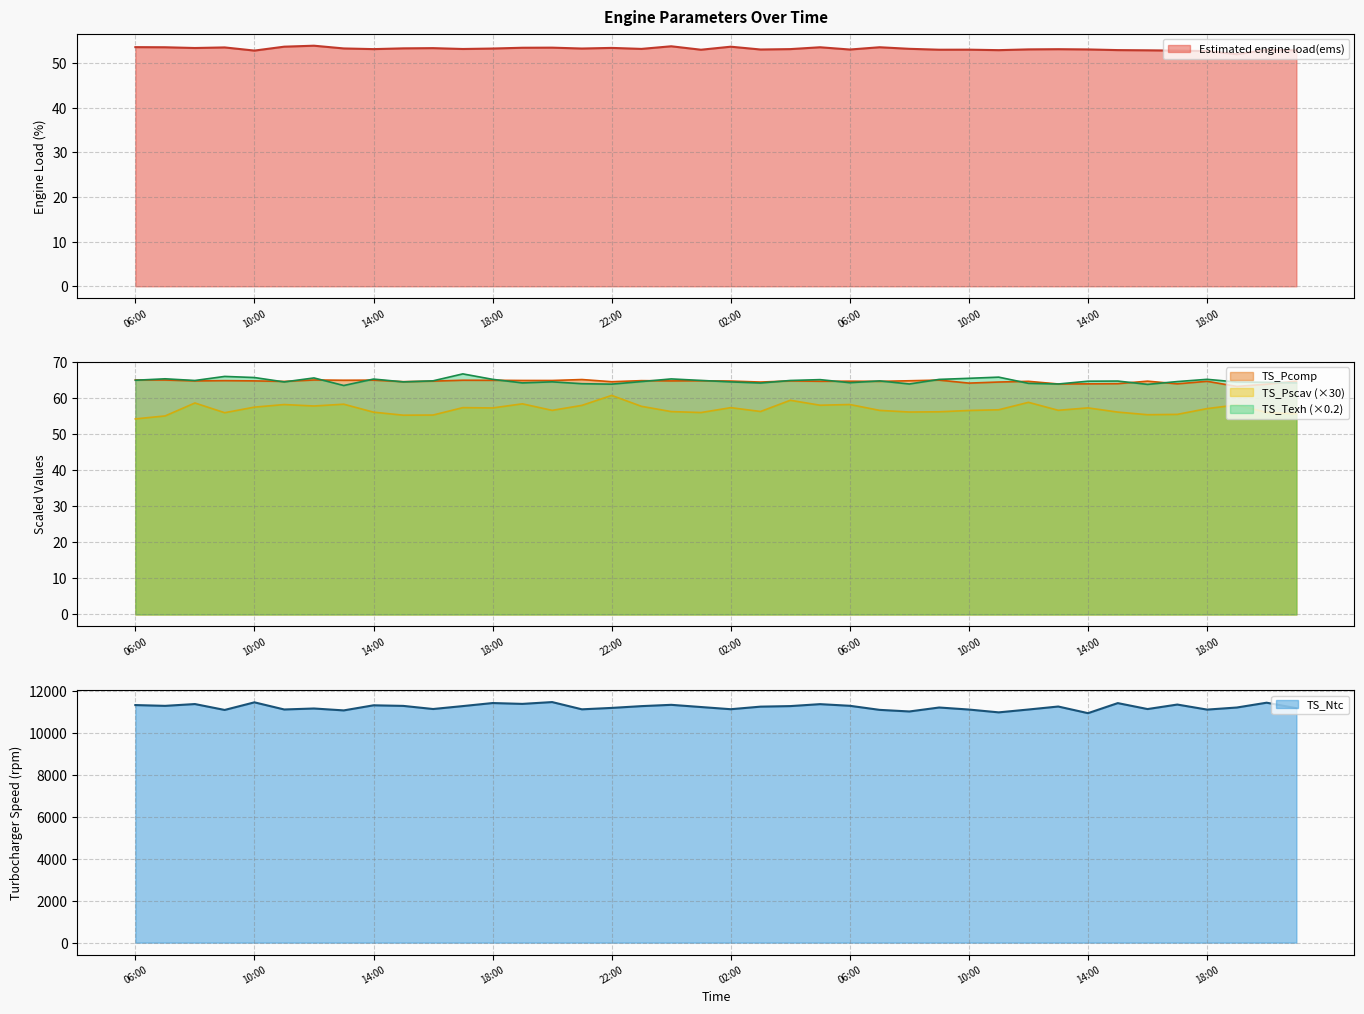

What is the difference between the maximum and minimum values in the TS_Ntc series?

530.0